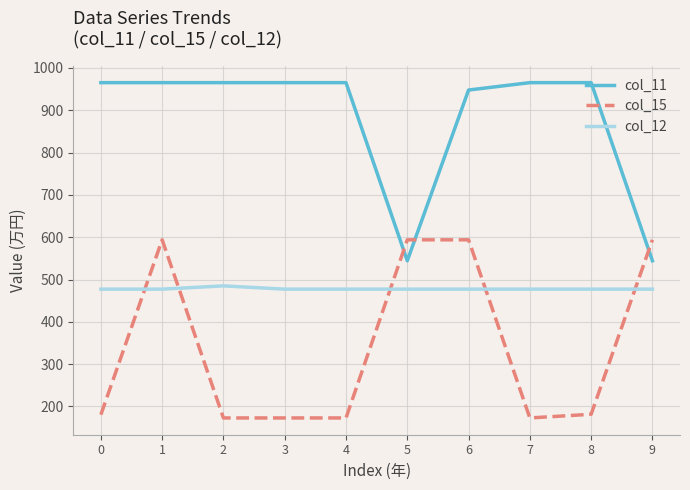

What is the average value of the col_11 series?

879.3